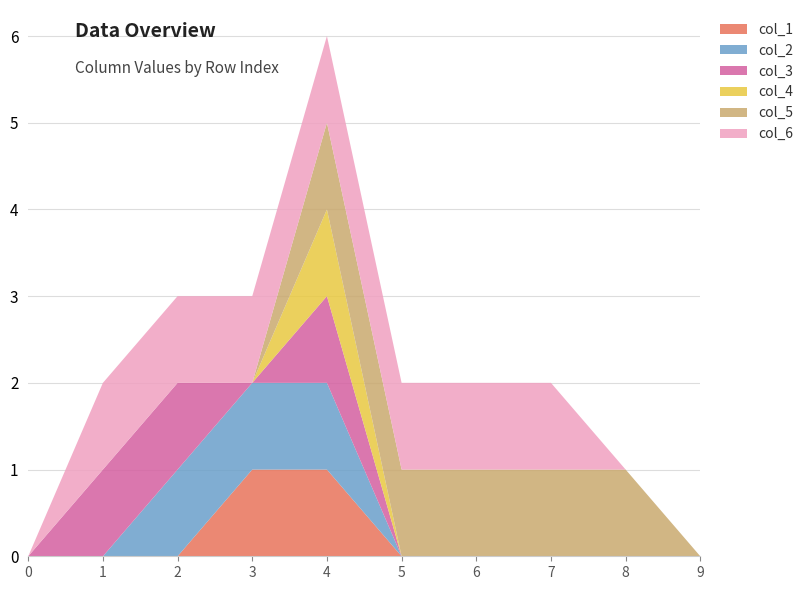

Is it true that col_1 equals 1 at 2?

False